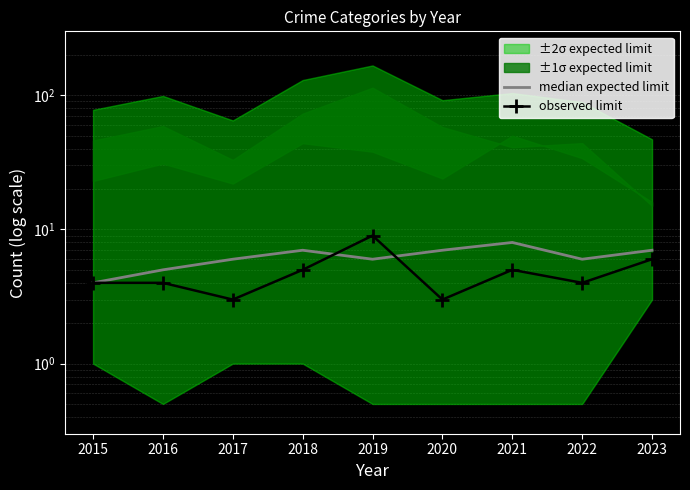

What is the difference between the maximum and minimum values in the median expected limit series?

4